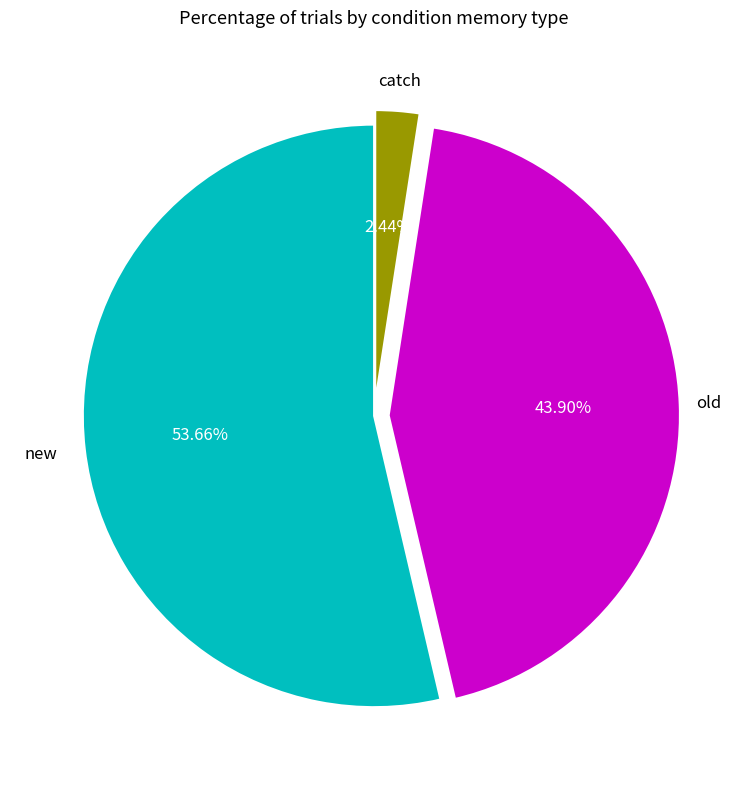

Is there any slice that represents more than half of the pie?

Yes